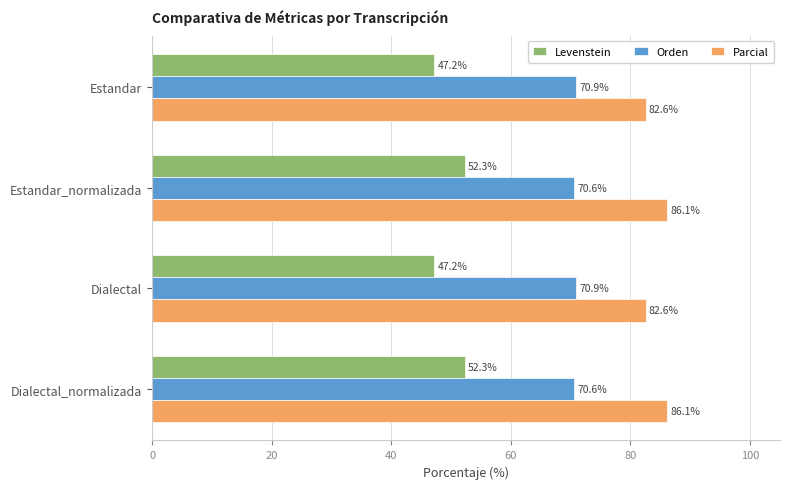

At how many categories does at least one series exceed 63?

4